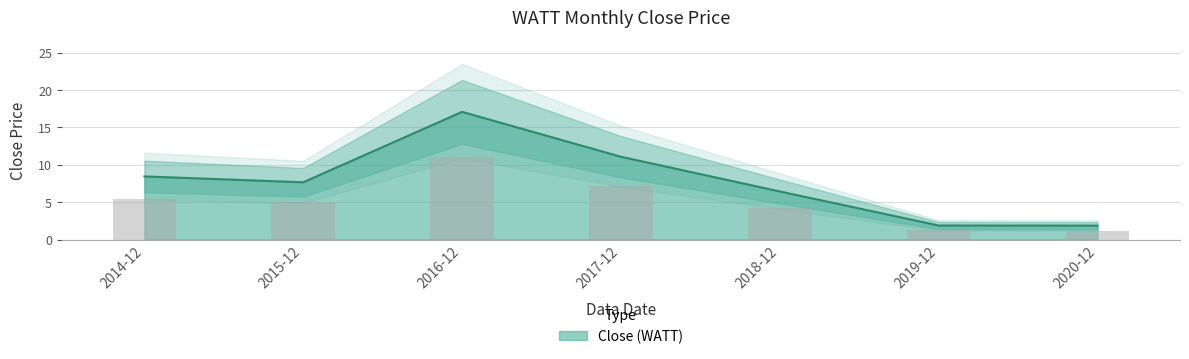

At which label is the value closest to 9?

2014-12